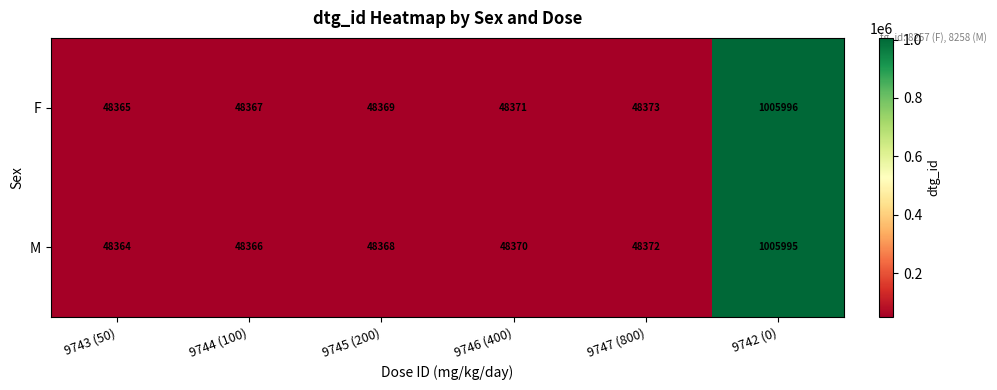

Rank the series at 9742 (0) from highest to lowest value.

F, M